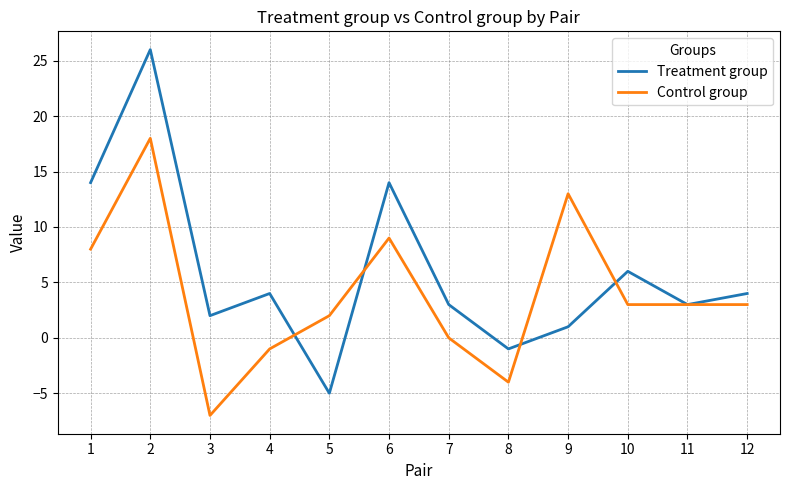

Which label corresponds to the smallest value in the chart?

3